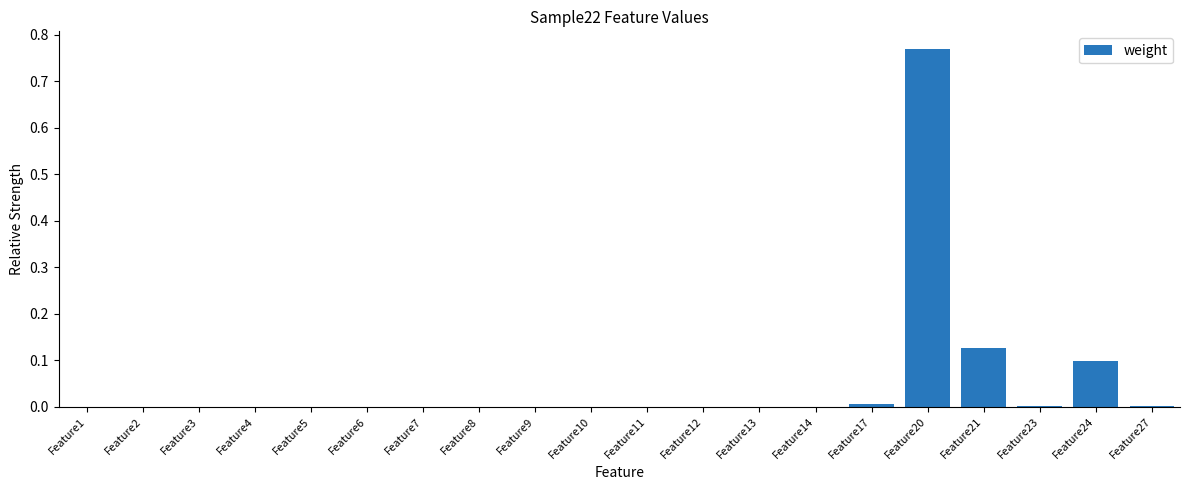

Are the bars grouped side by side (vs. stacked)?

No